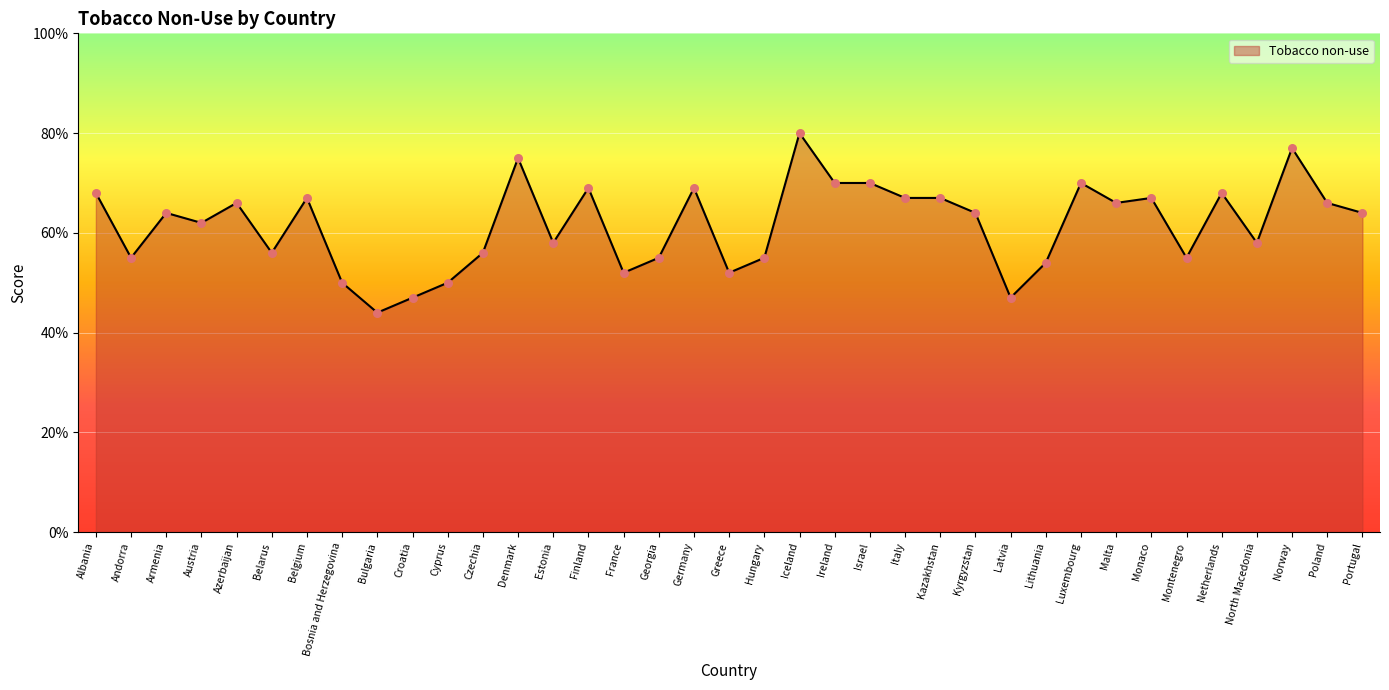

What is the change in value from Belgium to Norway?

+10